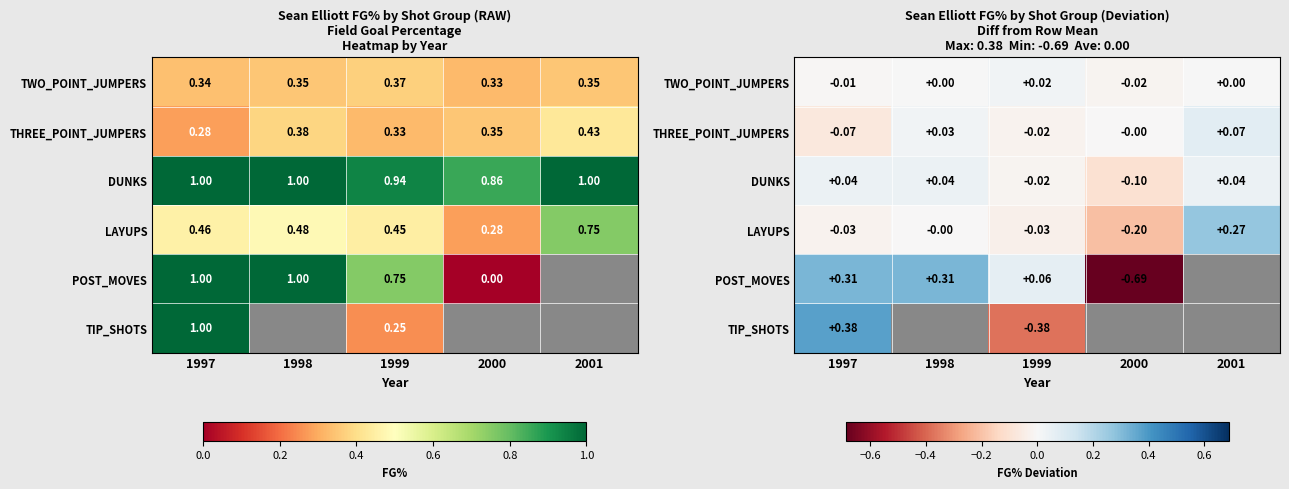

What is the sum of the POST_MOVES values at 1999 and 2000?

-0.6